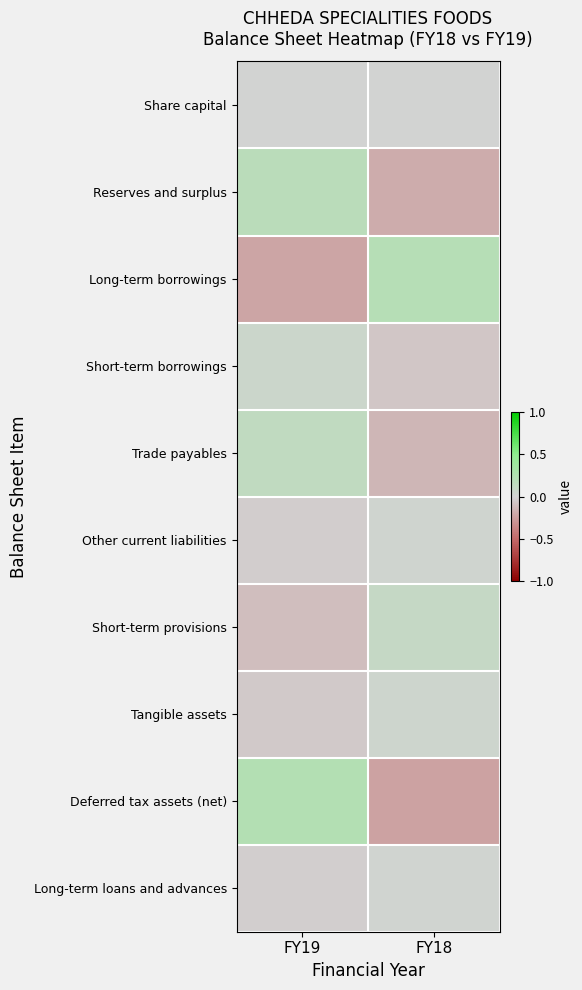

Reading left to right, list all the values displayed in this chart.

Share capital: FY19=0.0	FY18=0.0
Reserves and surplus: FY19=0.2	FY18=-0.2
Long-term borrowings: FY19=-0.2	FY18=0.2
Short-term borrowings: FY19=0.1	FY18=-0.1
Trade payables: FY19=0.1	FY18=-0.1
Other current liabilities: FY19=-0.0	FY18=0.0
Short-term provisions: FY19=-0.1	FY18=0.1
Tangible assets: FY19=-0.0	FY18=0.0
Deferred tax assets (net): FY19=0.2	FY18=-0.2
Long-term loans and advances: FY19=-0.0	FY18=0.0